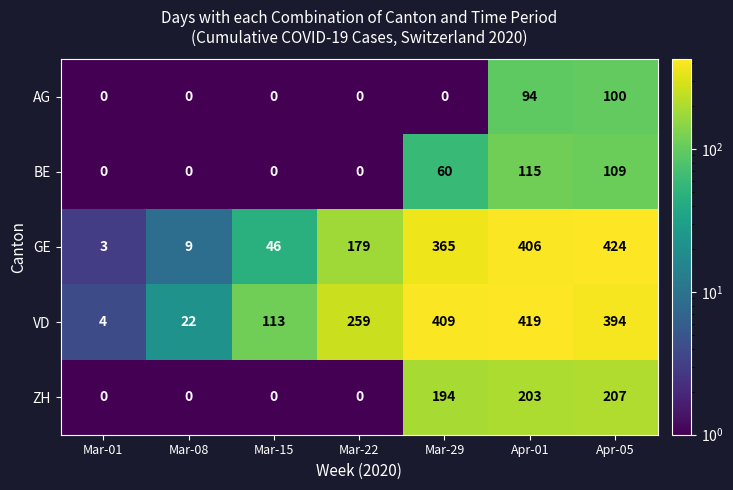

The value of GE at Mar-15 is 68. True or false?

False